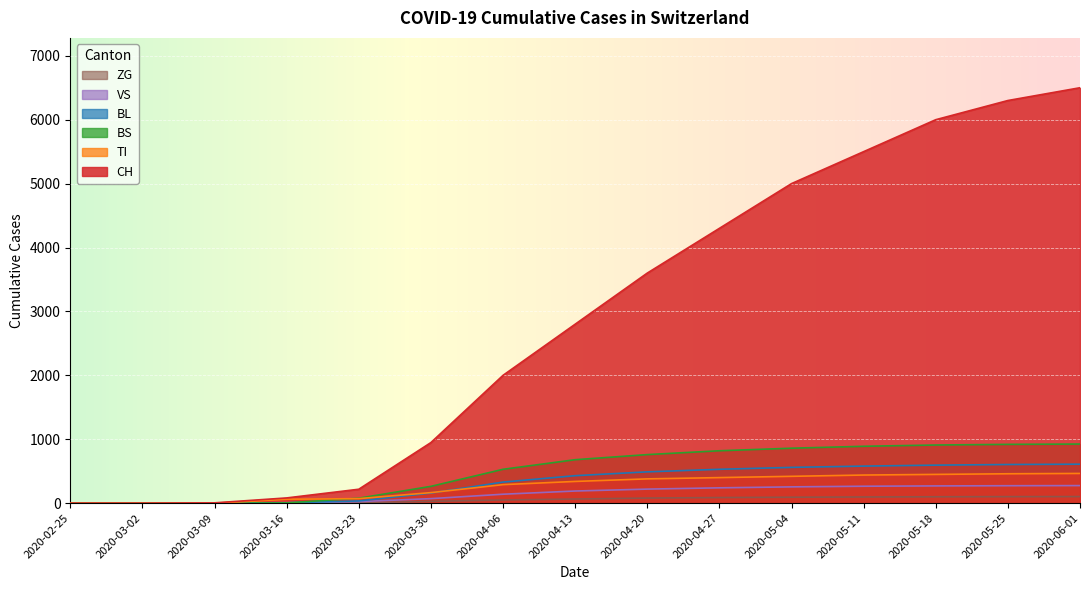

True or false: CH has more than 2 interior local peaks.

False